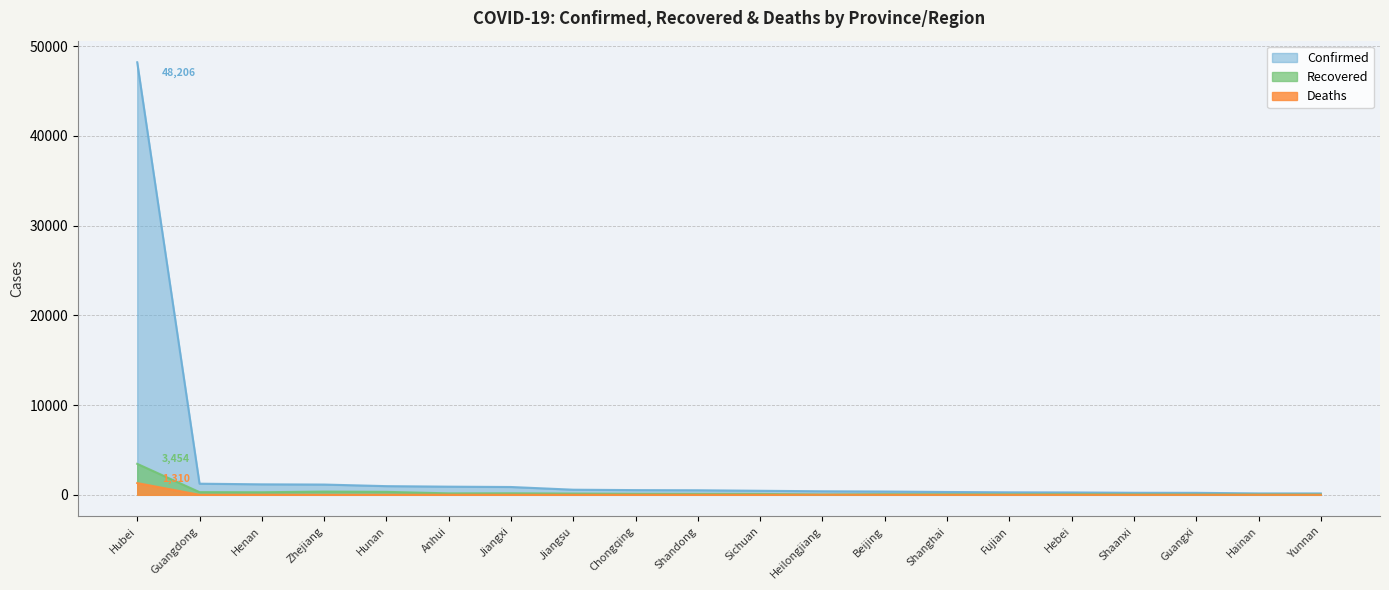

Reading left to right, extract all data points from this chart.

Confirmed: 48206	1241	1169	1145	968	910	872	570	525	509	451	395	366	315	279	265	229	222	157	156
Recovered: 3454	301	286	359	330	162	170	139	114	104	101	32	68	62	57	68	46	33	30	27
Deaths: 1310	2	10	0	2	5	1	0	3	2	1	9	3	1	0	3	0	2	4	0